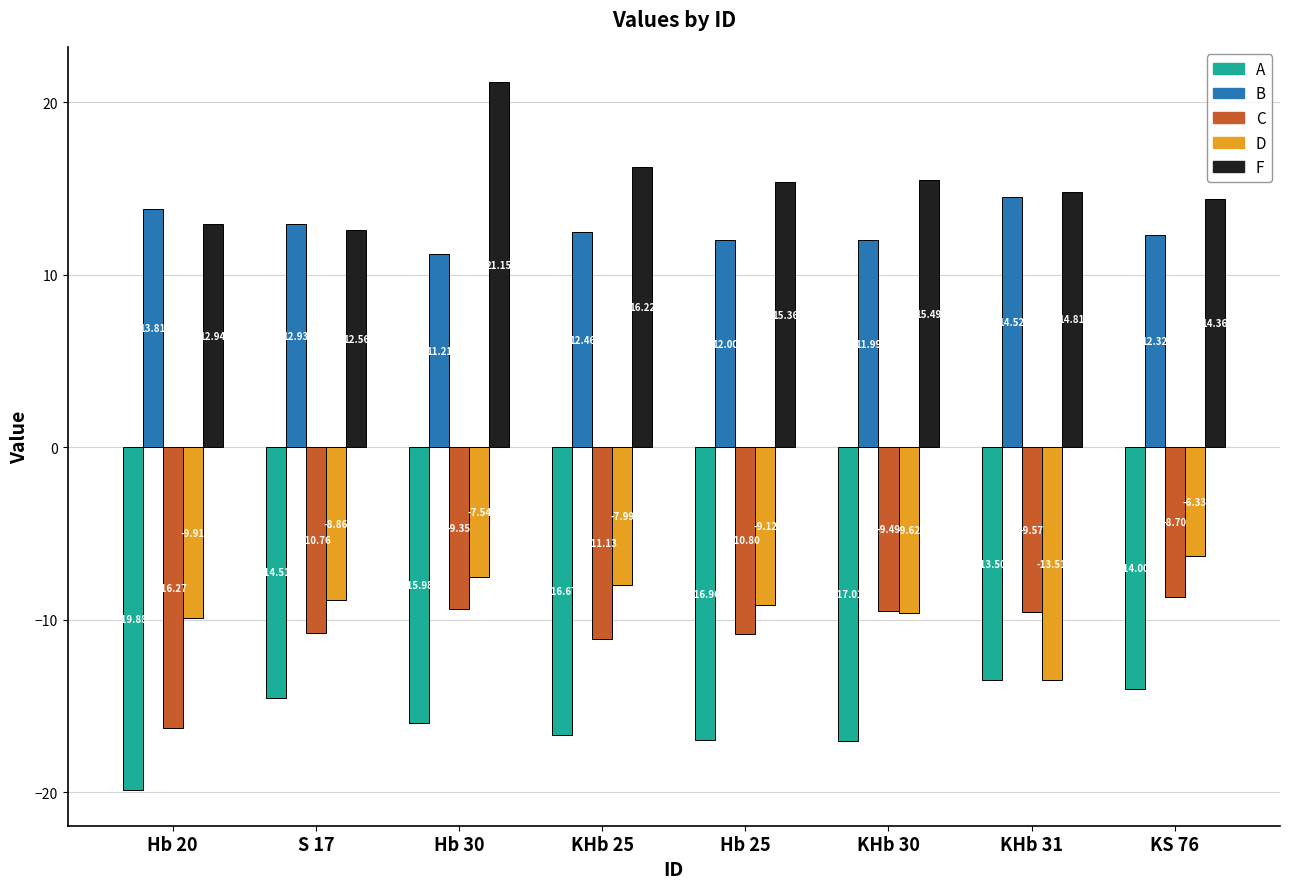

At which category is the sum across all series the highest?

Hb 30